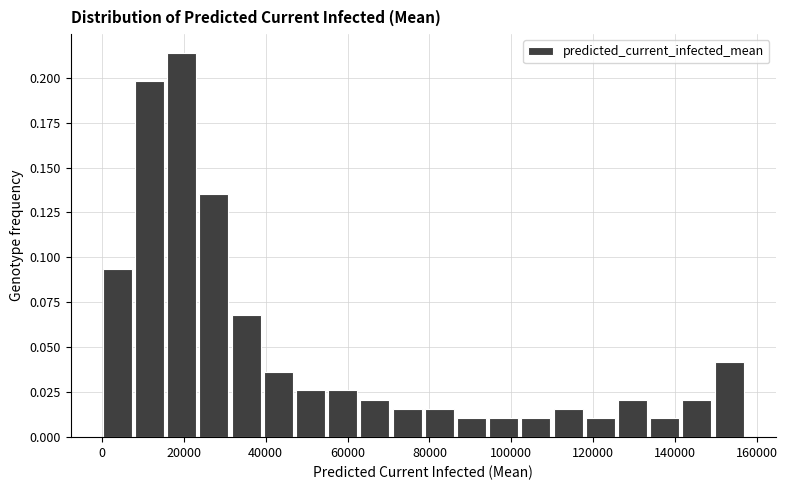

Around what value on the x-axis is the tallest bar? Give the approximate position of its centre, as read against the axis.

20000